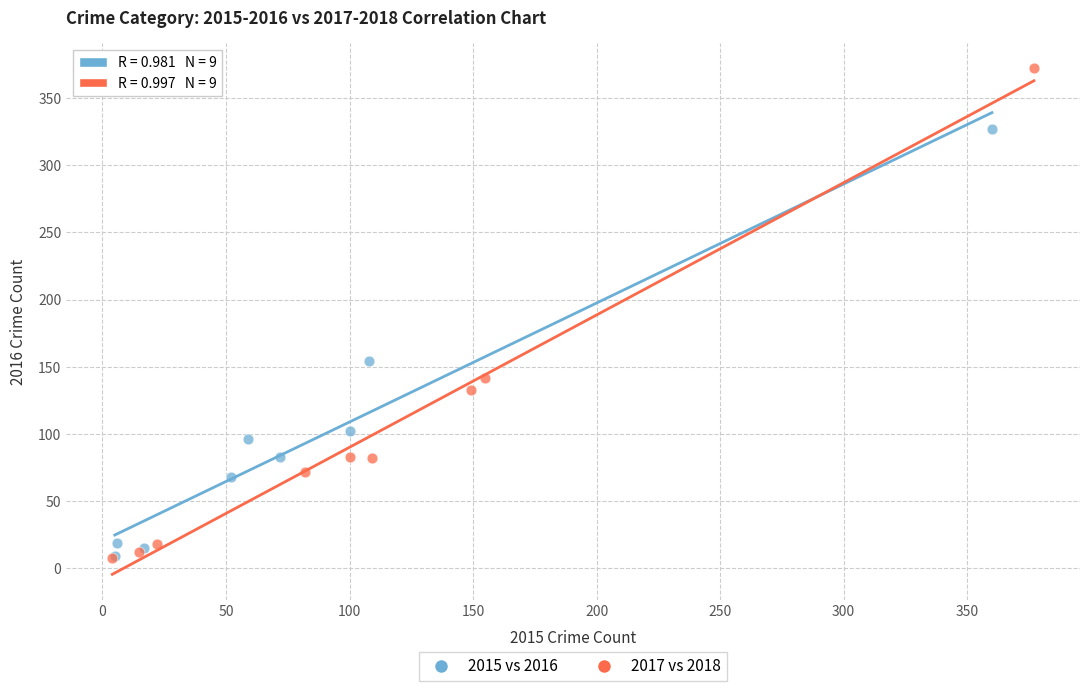

Which series contains the highest Y value?

2017 vs 2018